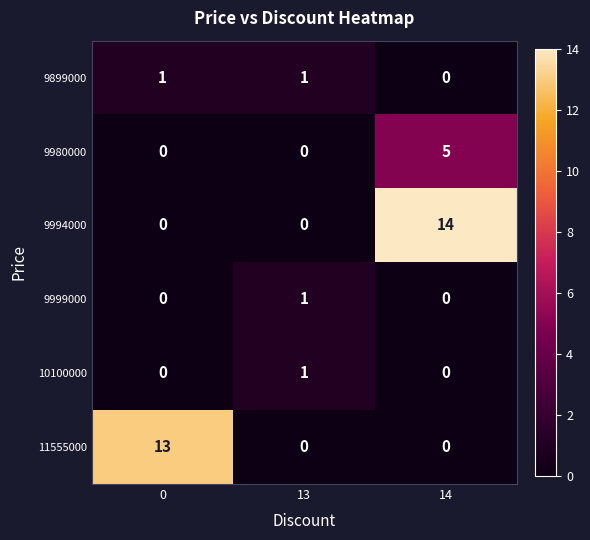

Count the 9999000 values in the range 0 to 1.

3